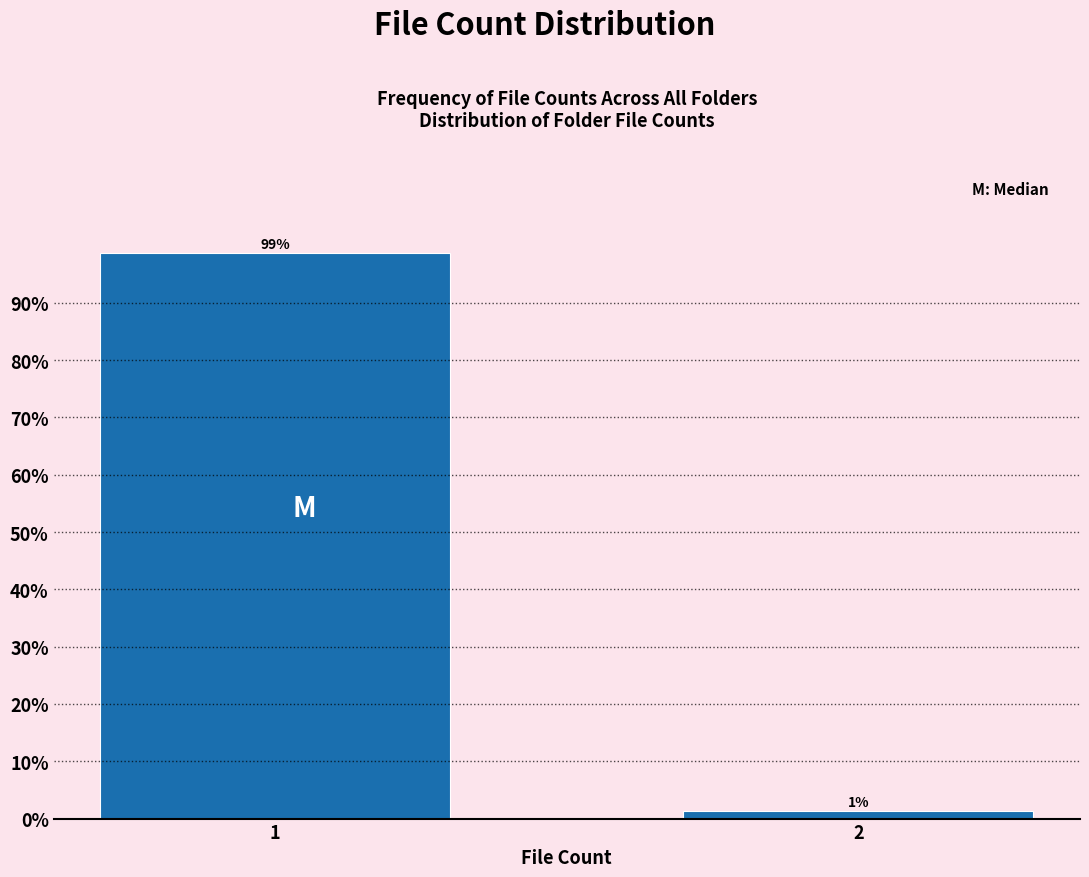

List the labels in order of value, smallest first.

2, 1